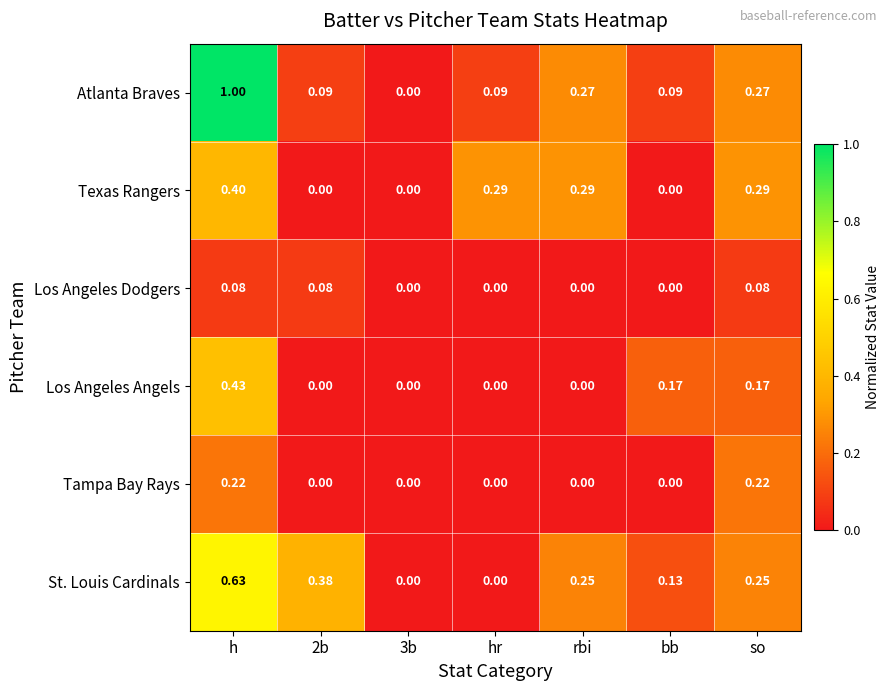

At which category is the sum across all series the highest?

h